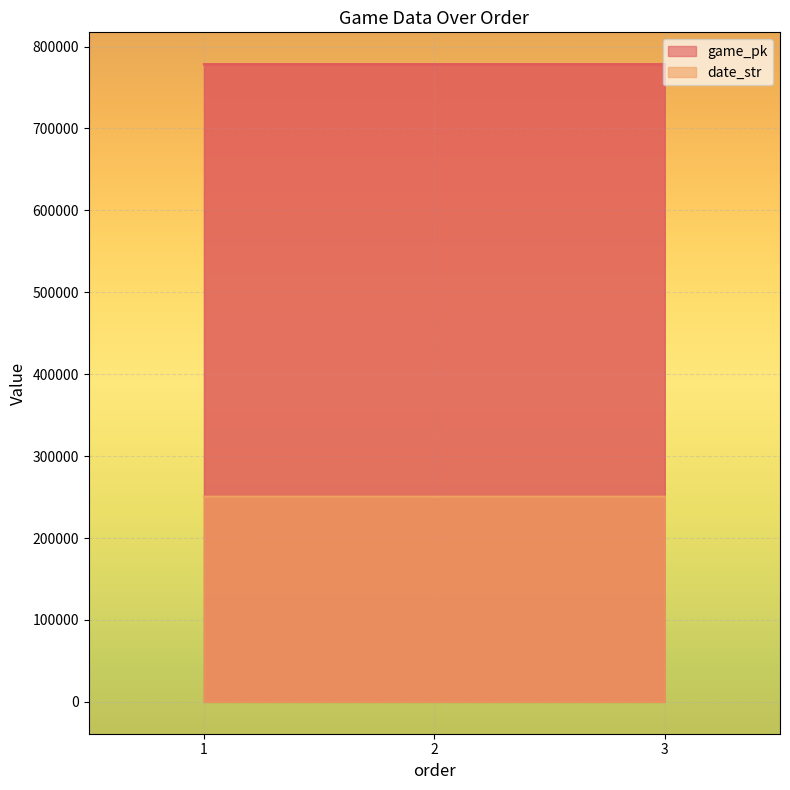

What is the difference between the date_str values at 1 and 3?

2